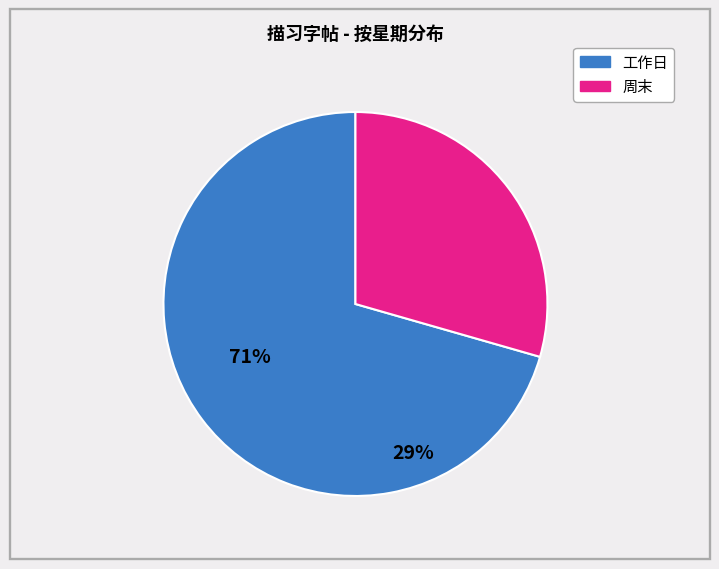

Is there a majority slice in this chart?

Yes